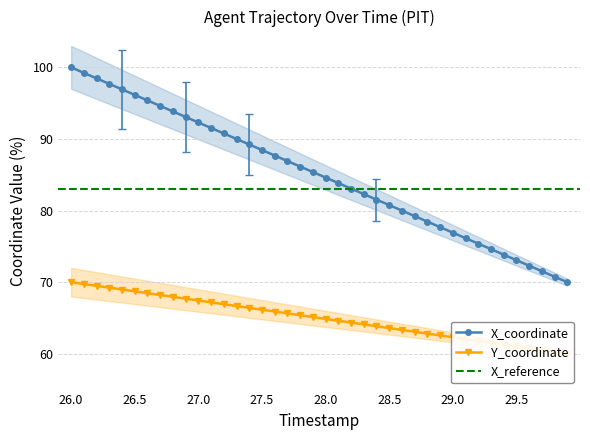

True or false: Y and X intersect in this chart.

False